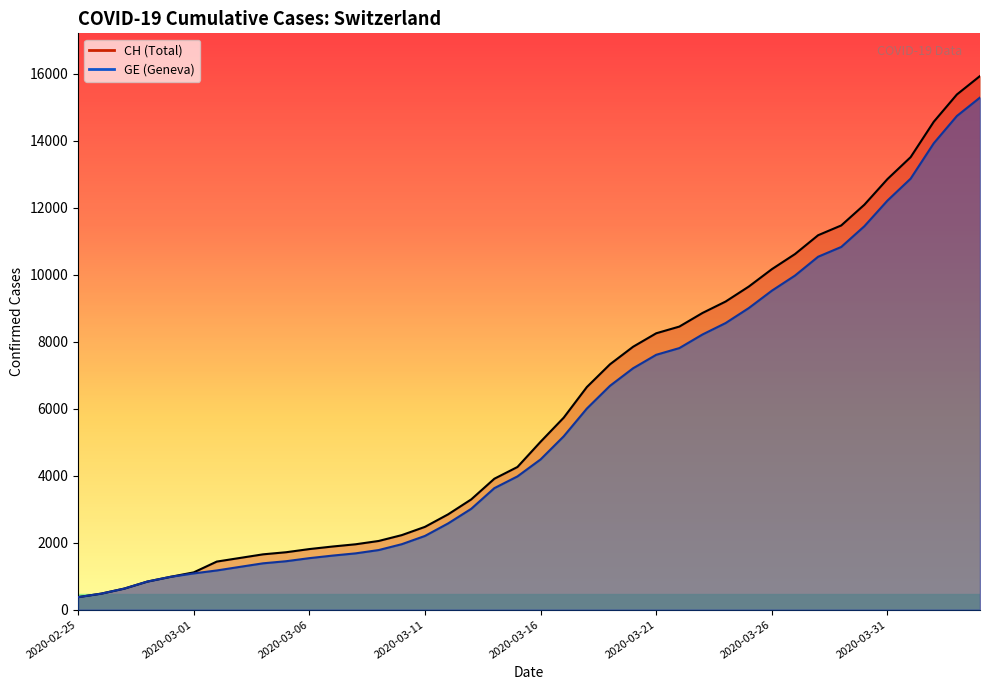

Which category has the highest value in the GE series?

2020-04-04